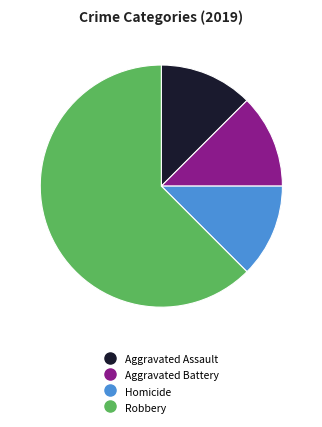

Is there a majority slice in this chart?

Yes